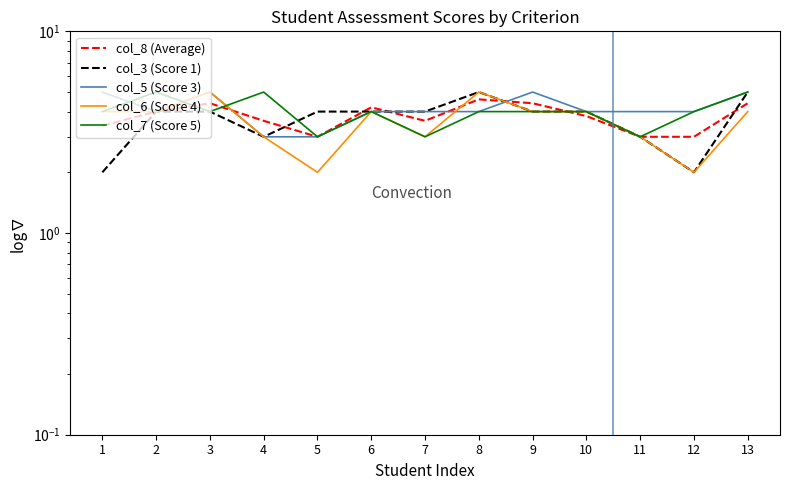

How many values in the col_7 (Score 5) series exceed 4?

3